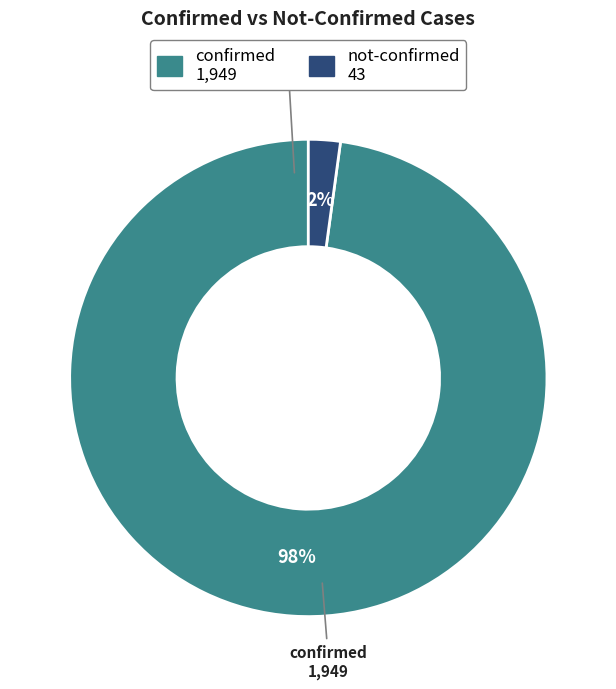

Which has a higher value, not-confirmed or confirmed?

confirmed